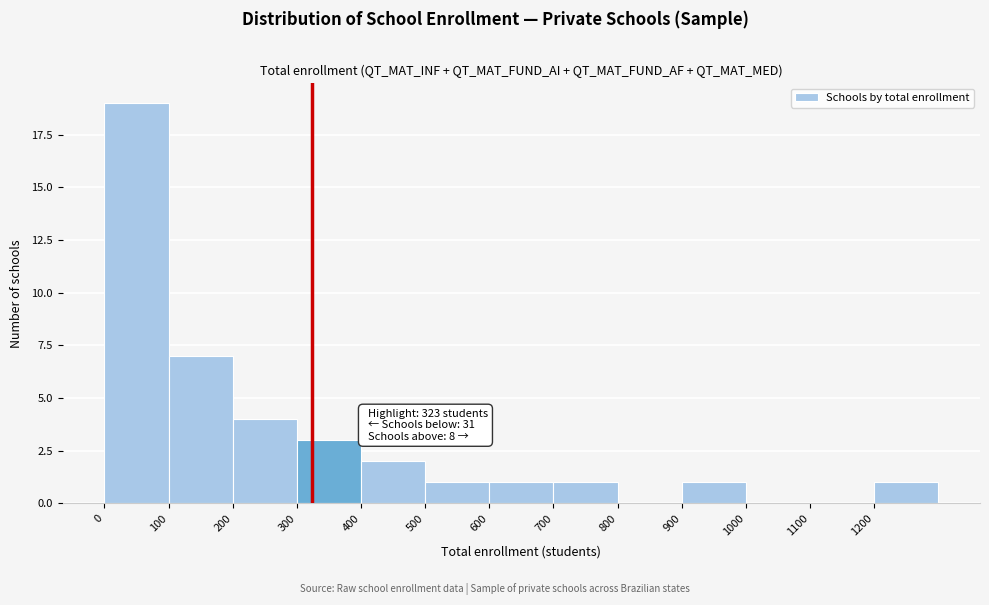

Which range on the x-axis has the tallest bar?

0 to 100